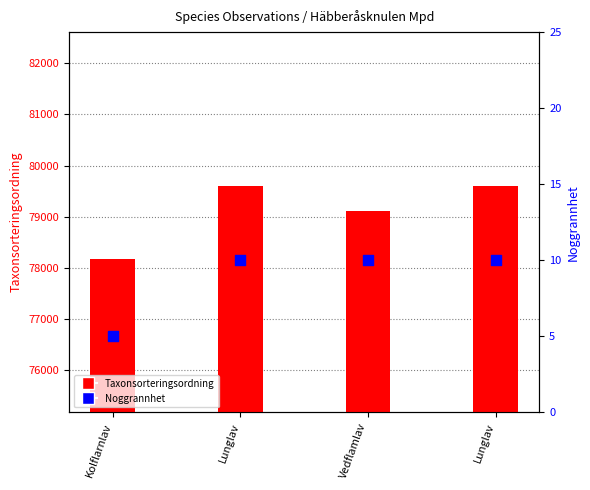

Is the value of Noggrannhet at Lunglav greater than the value of Taxonsorteringsordning at Kolflarnlav?

No